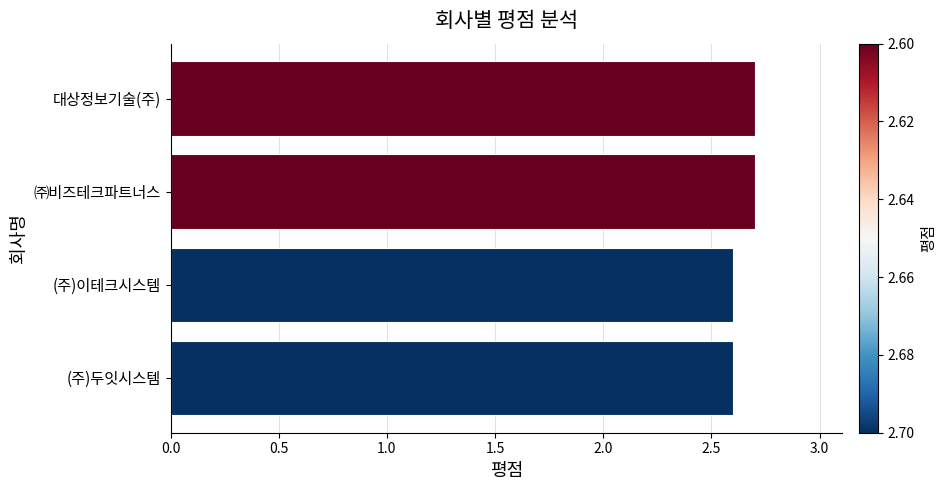

What is the difference between the maximum and minimum values?

0.1